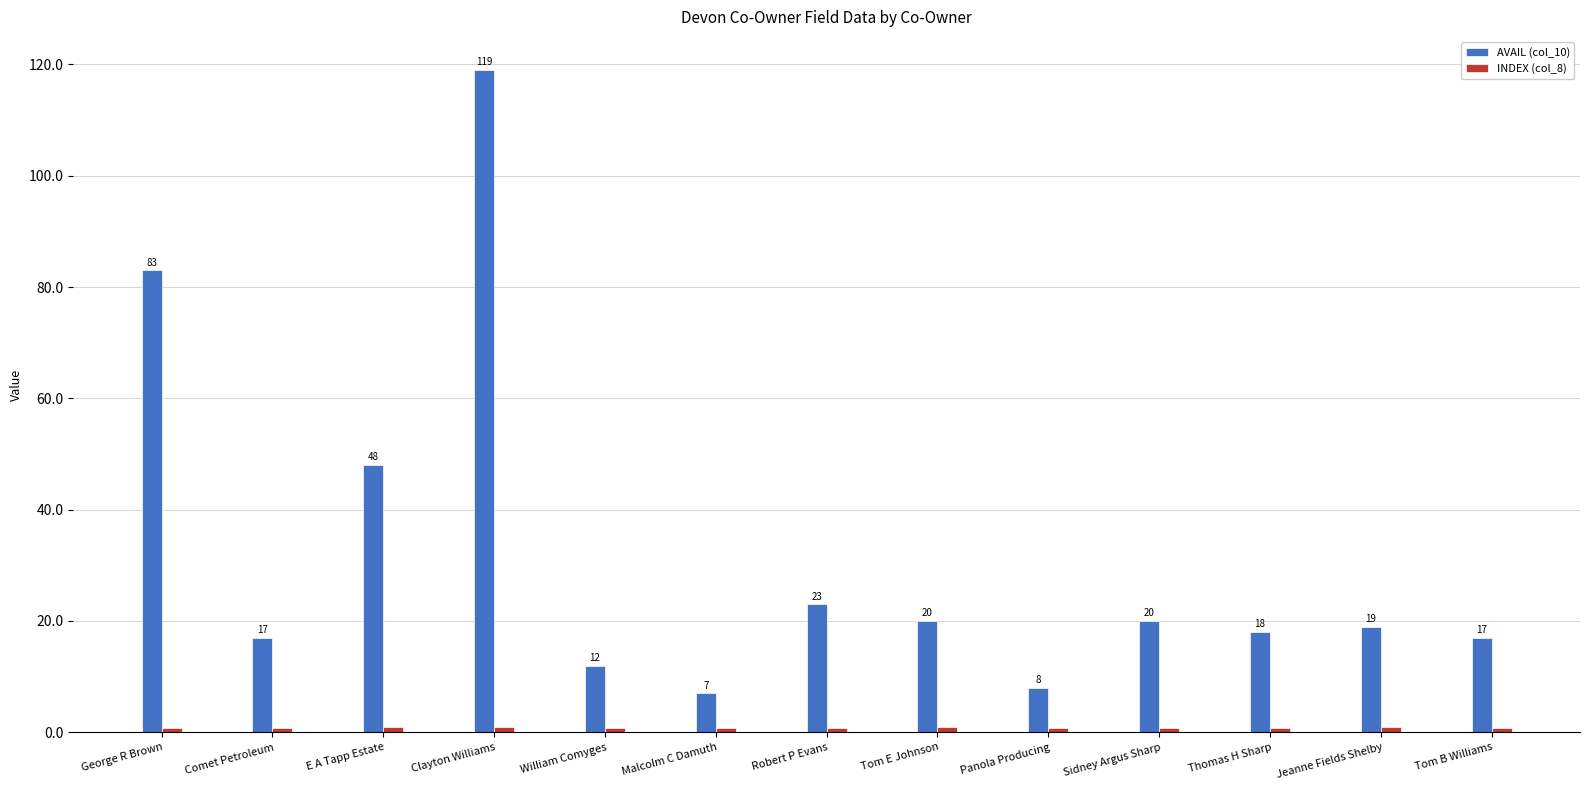

The AVAIL (col_10) series shows 10.8 at Tom E Johnson. True or false?

False